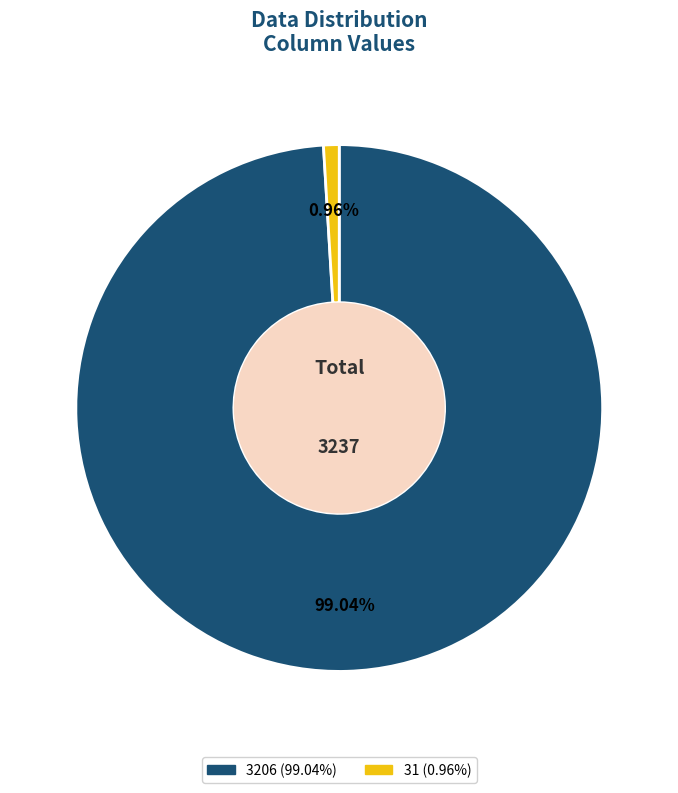

Which slice represents more than half of the pie?

3206